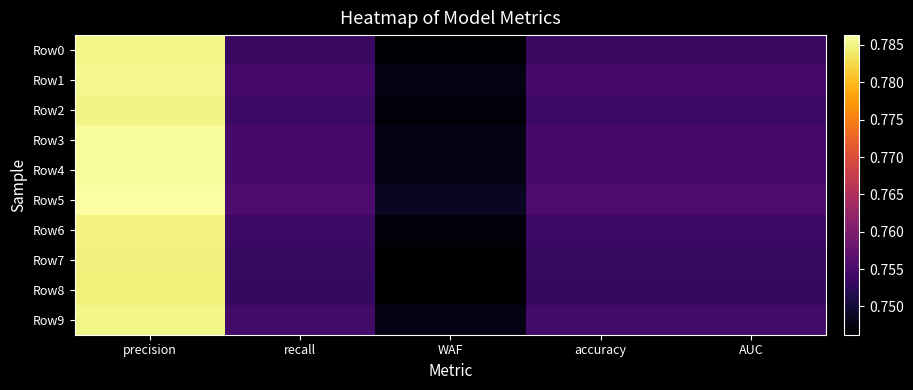

Which series has the largest total across all categories?

Row5